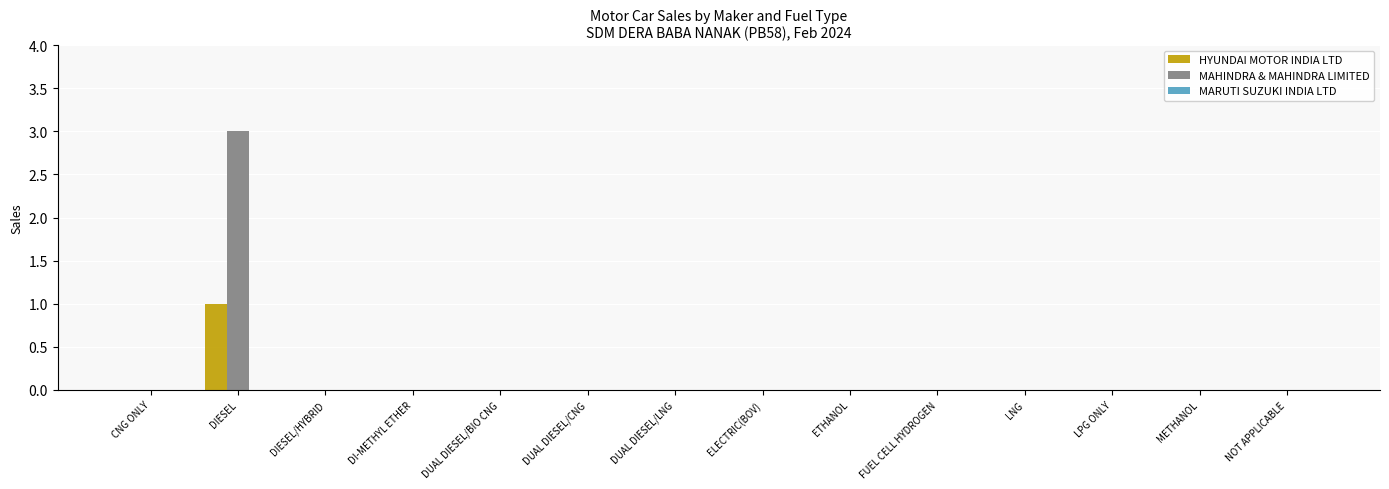

At which category is the sum across all series the highest?

DIESEL